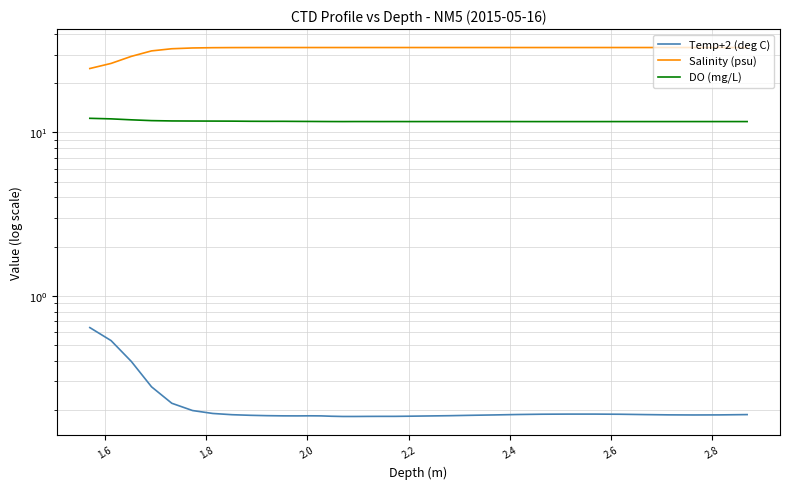

At which category is the sum across all series the highest?

2.8